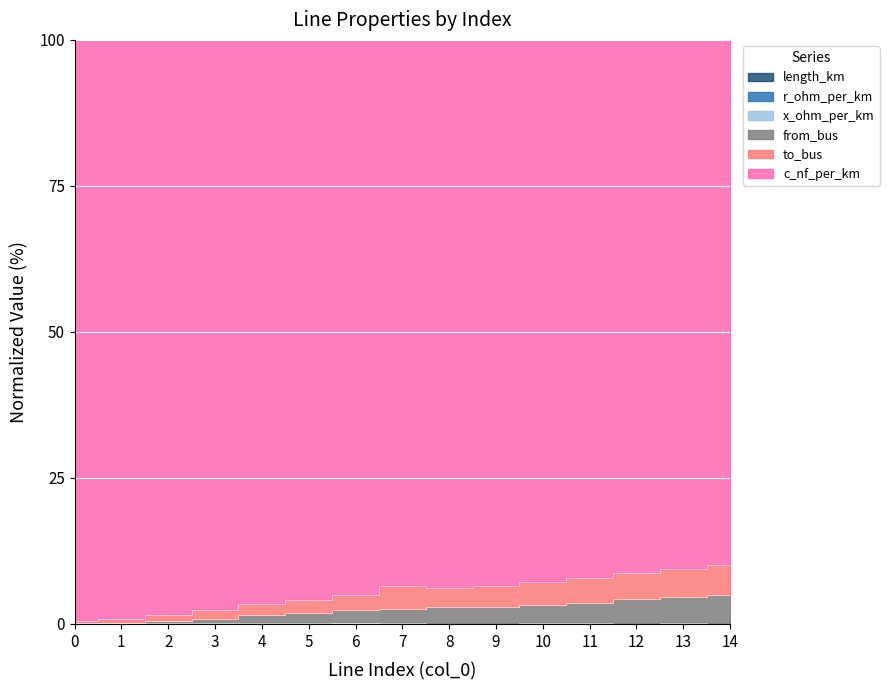

Count the number of categories in the chart.

15